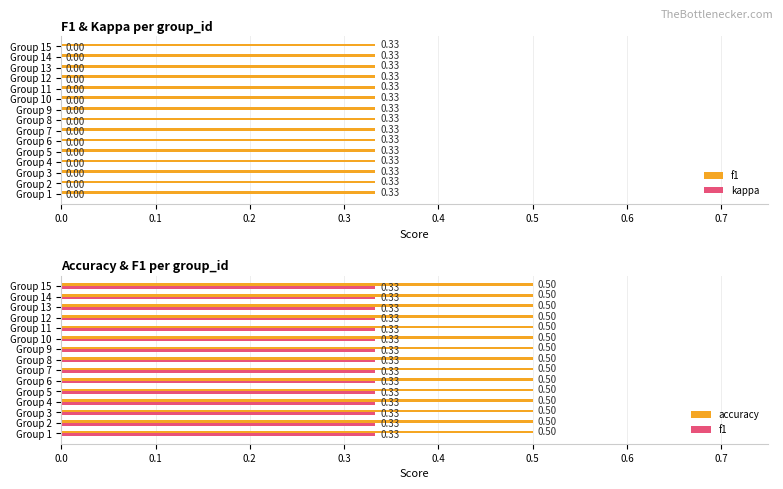

Are the bars grouped side by side (vs. stacked)?

Yes